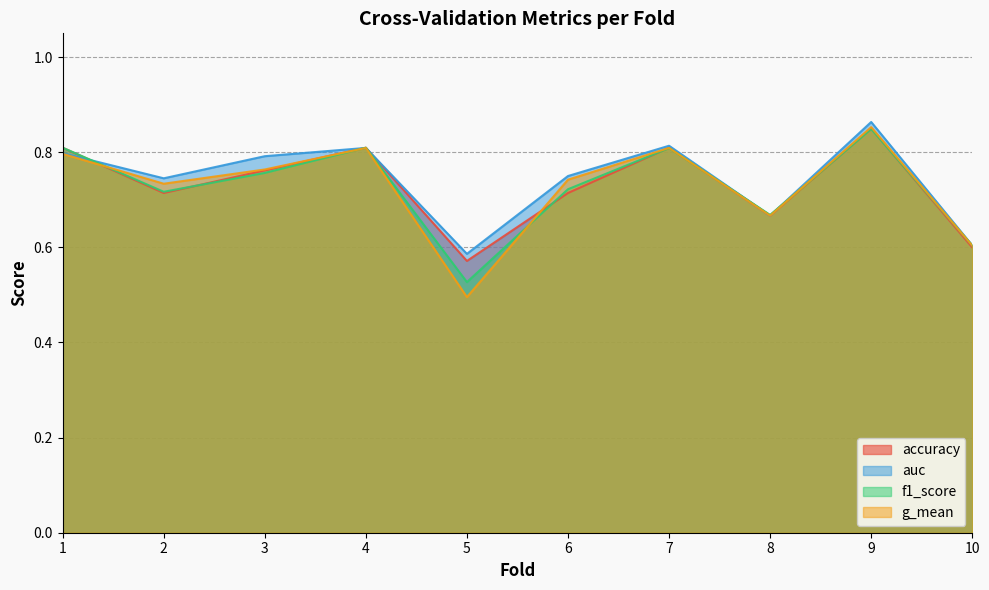

What is the difference between the maximum and minimum values in the g_mean series?

0.4